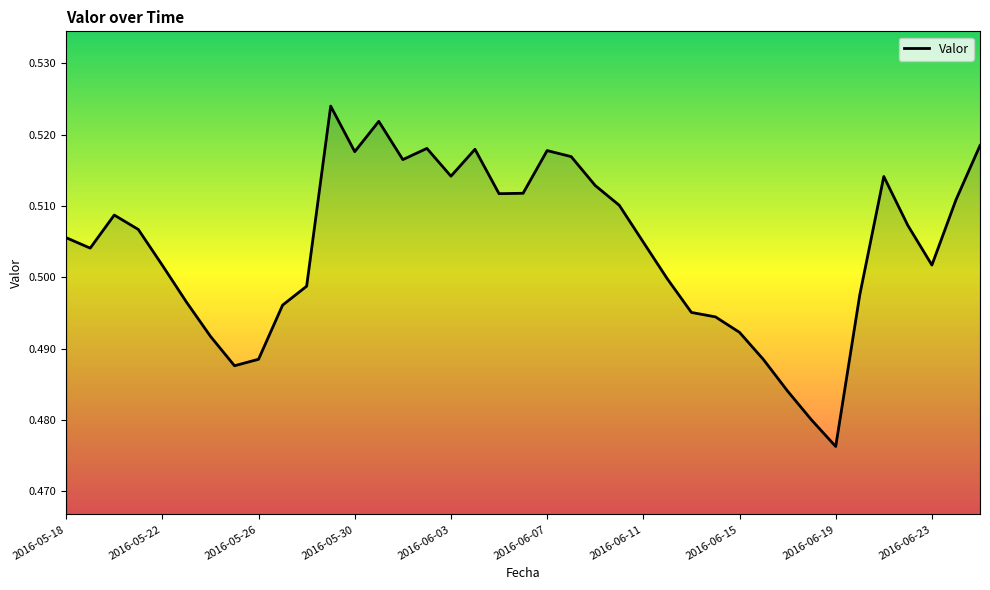

Does the chart have visible grid lines?

No